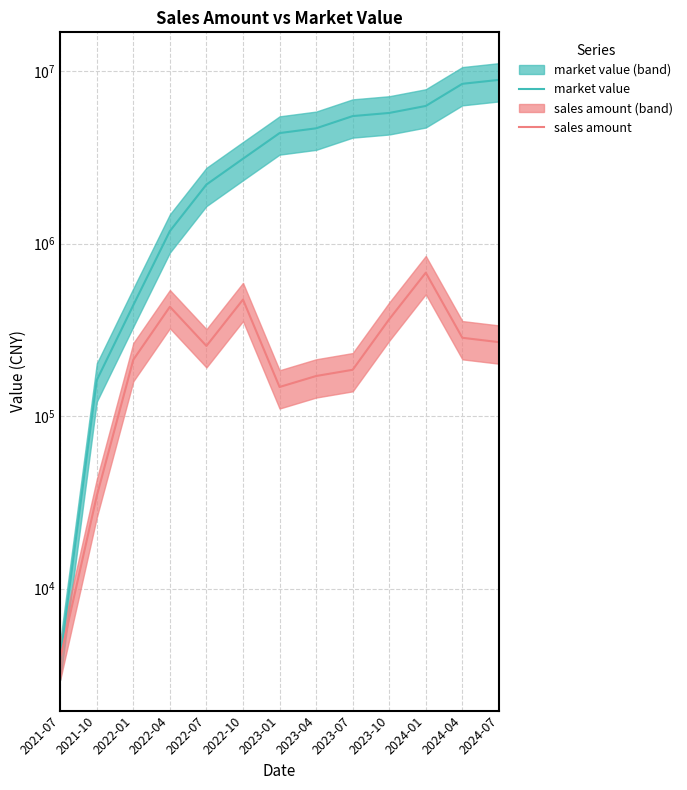

What is the average value of the sales amount series?

269799.5